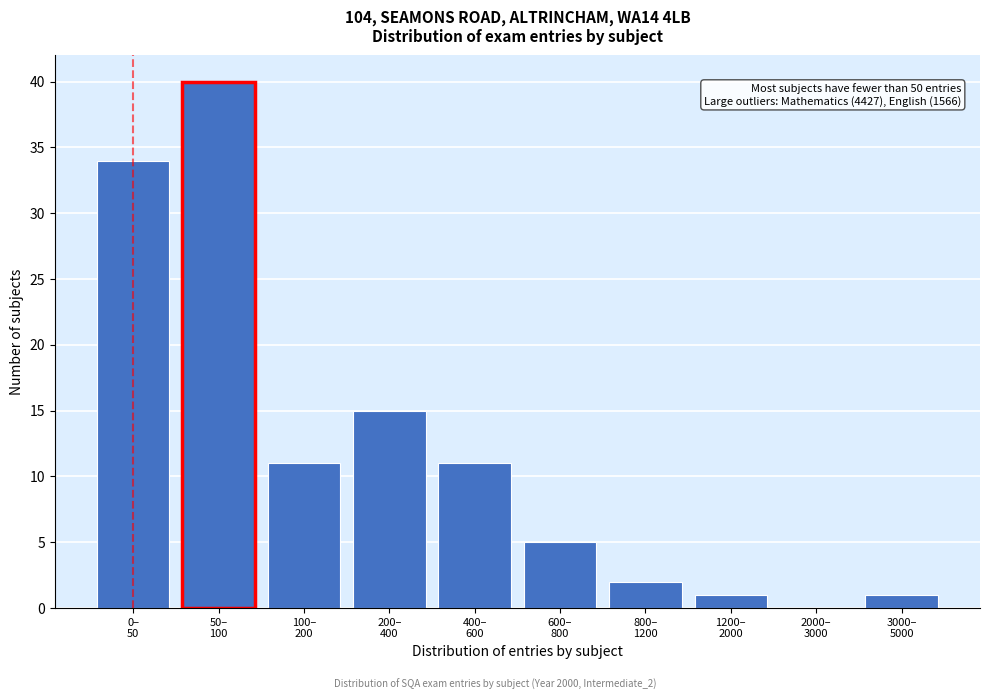

What is the sum of all values?

120